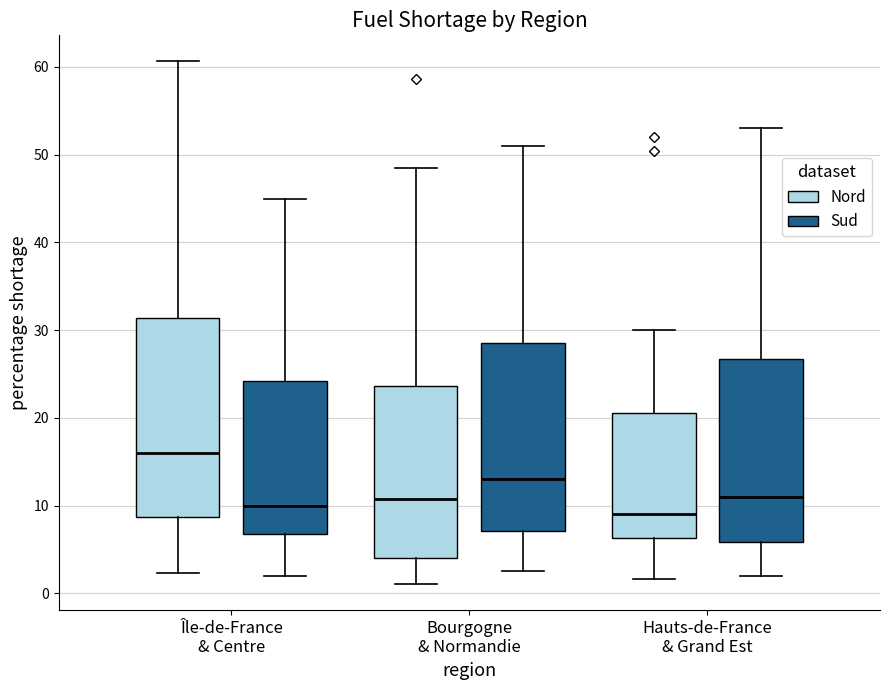

Where does the median line of the box for Bourgogne & Normandie (Nord) sit on the y-axis? The values are not printed on the chart, so give them approximately, as read against the axis.

11